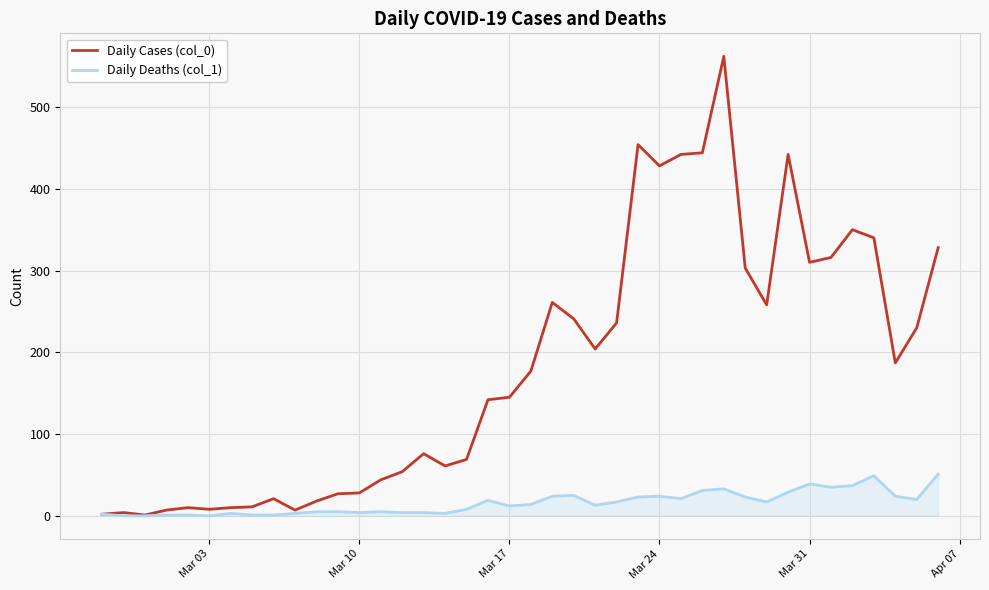

List the series in order of their overall mean, highest first.

Daily Cases (col_0), Daily Deaths (col_1)